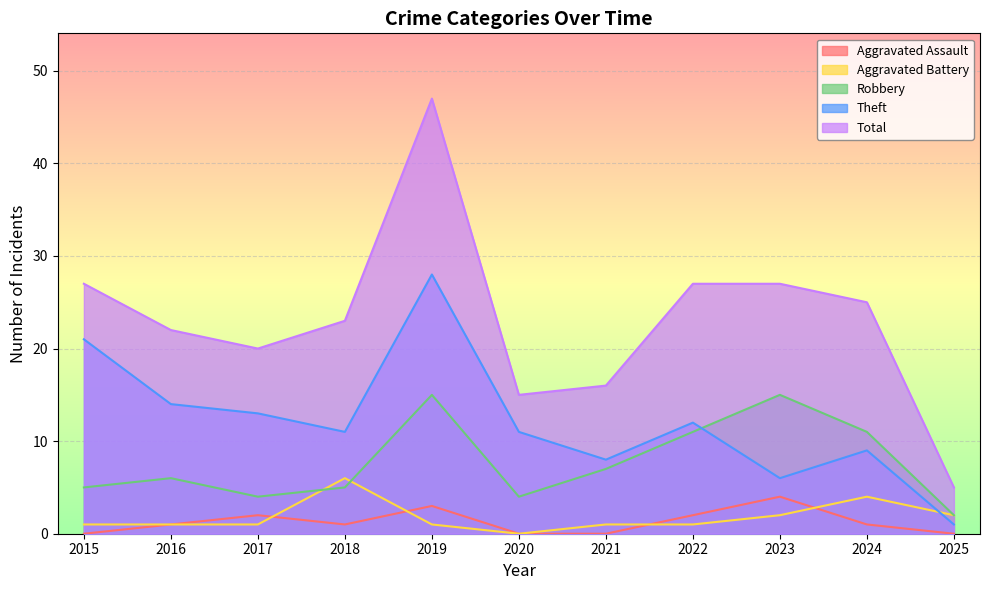

At which category does Aggravated Assault reach its first local valley?

2018